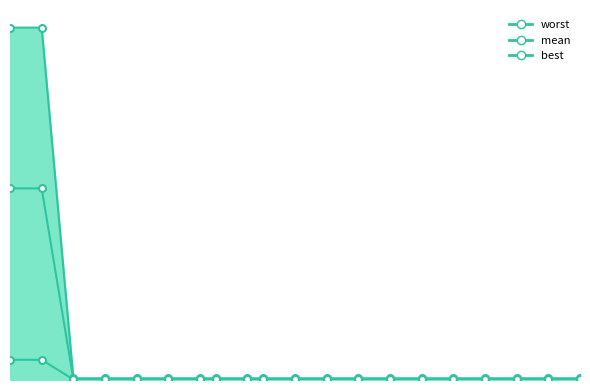

Which category has the highest value in the best series?

2